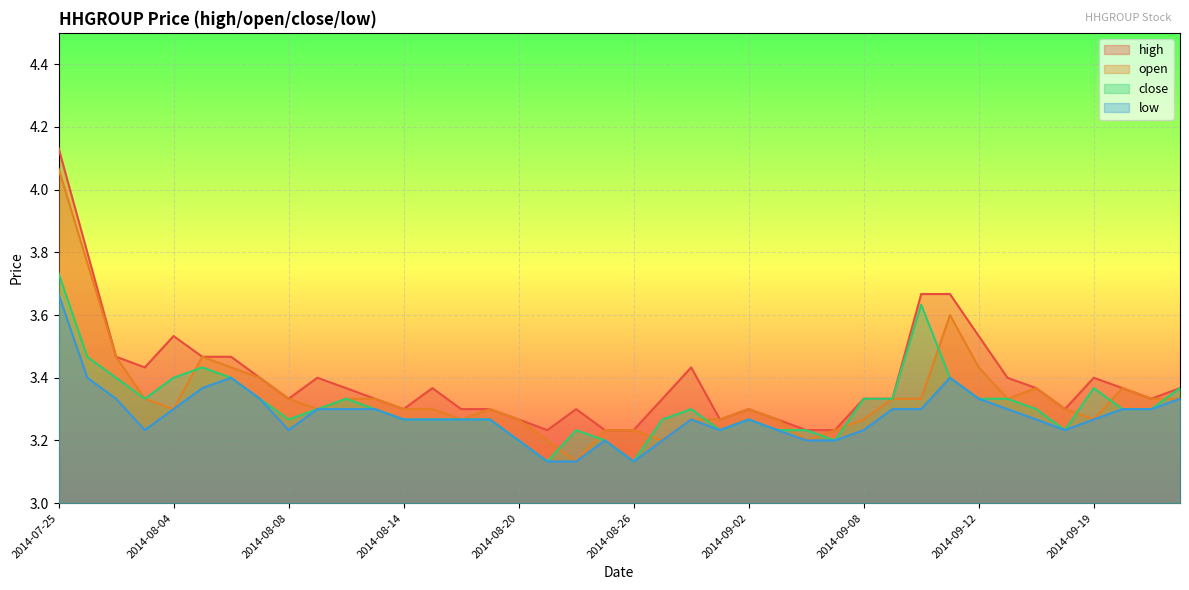

Which series has the largest total across all categories?

high